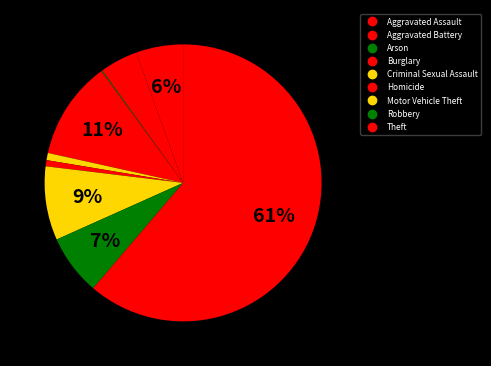

Between Robbery and Aggravated Assault, which is larger?

Robbery